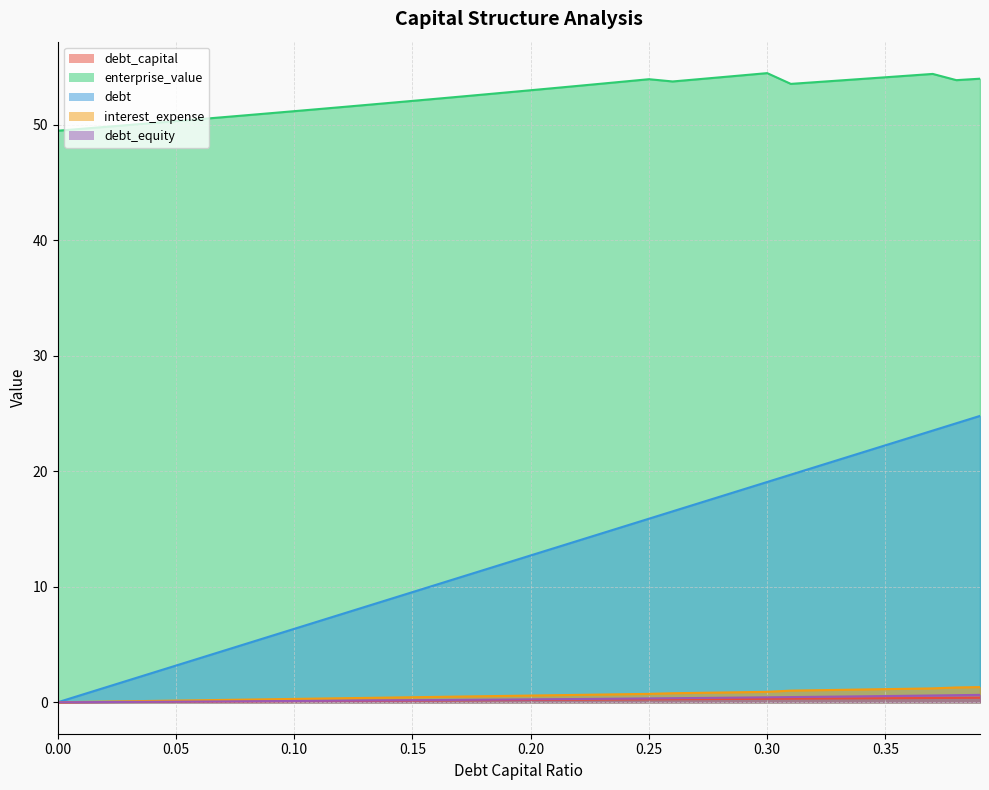

Does the chart display data point markers on the line(s)?

No